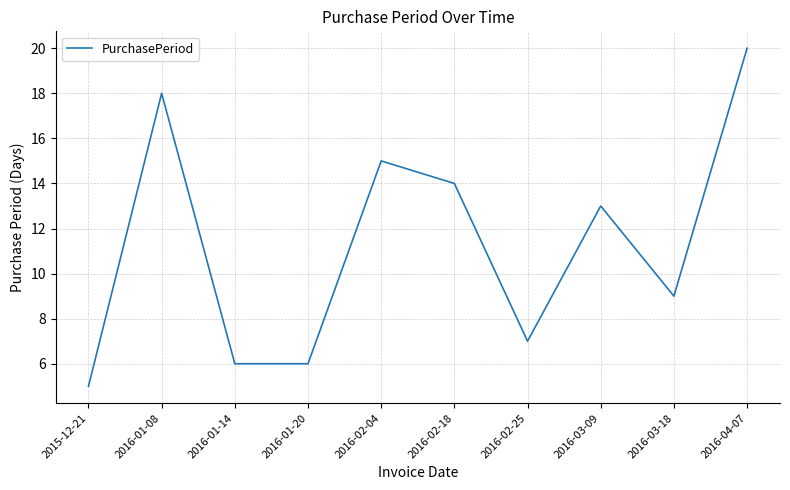

What position from the left is 2016-01-20?

4